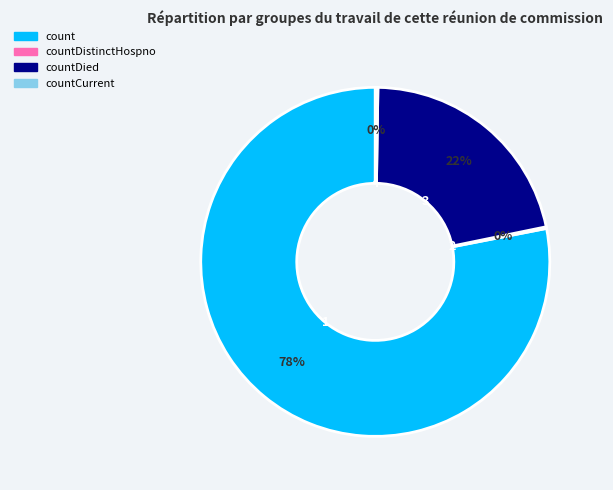

To the nearest percent, what is the average slice percentage?

25%